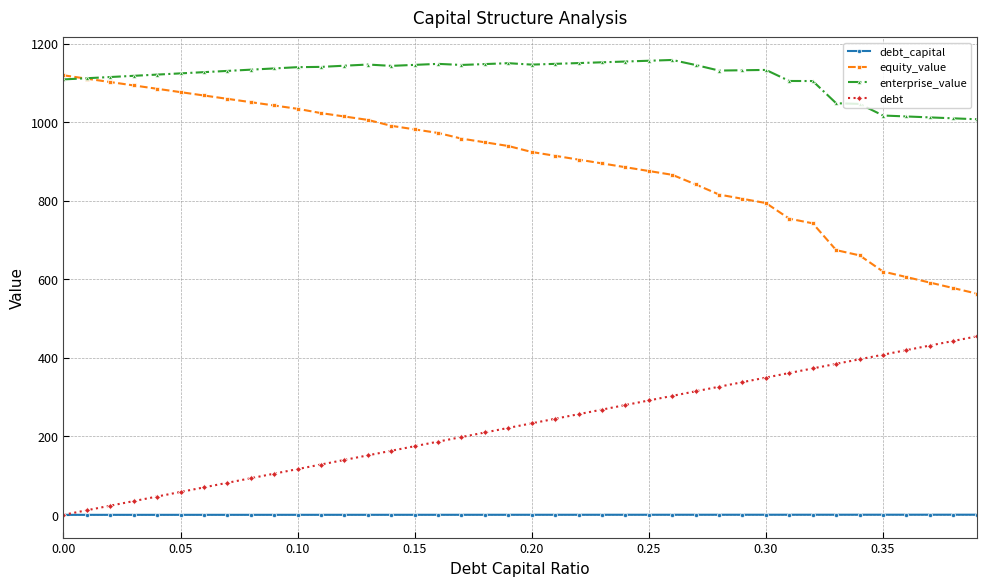

True or false: enterprise_value has more than 0 points higher than both neighbors.

True